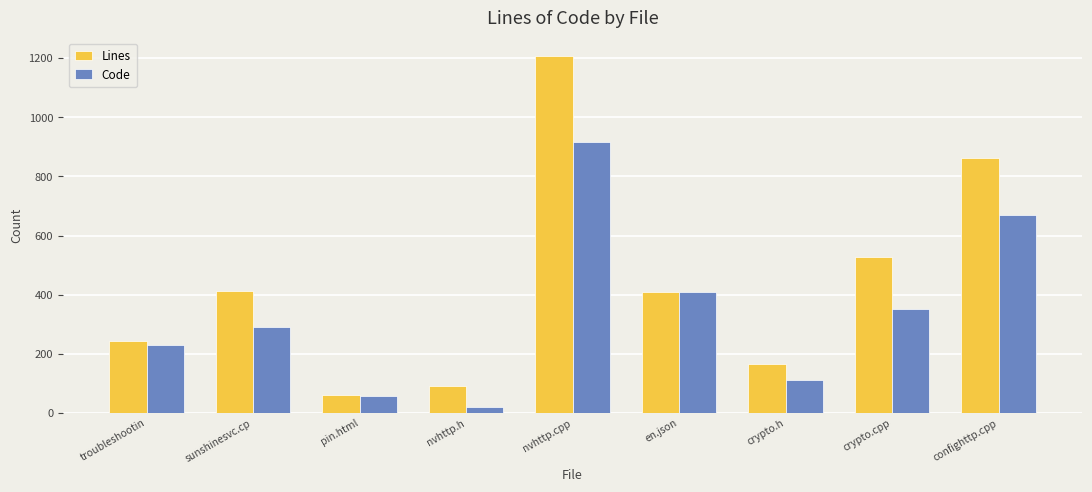

What is the highest value of the Code series?

915